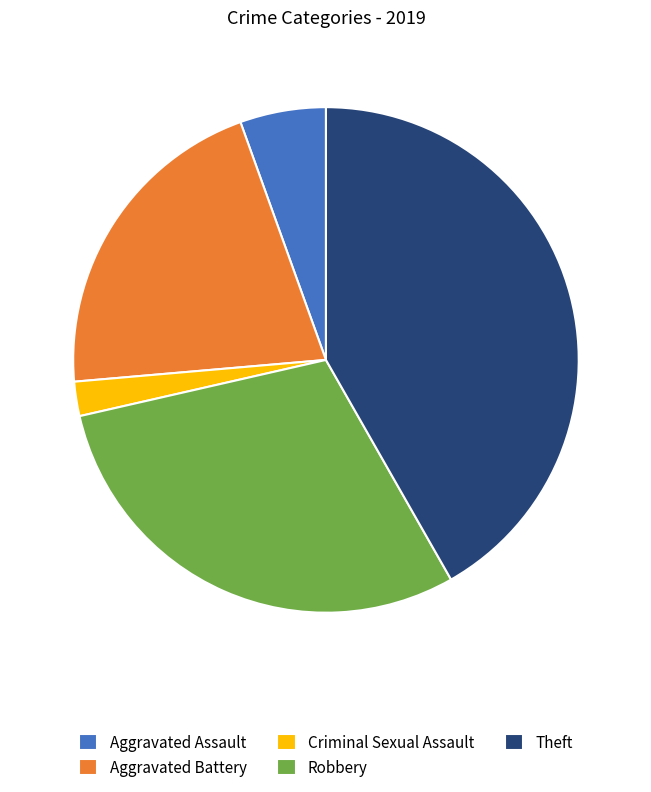

Approximately how many times larger is the value at Criminal Sexual Assault compared to Robbery?

0.1